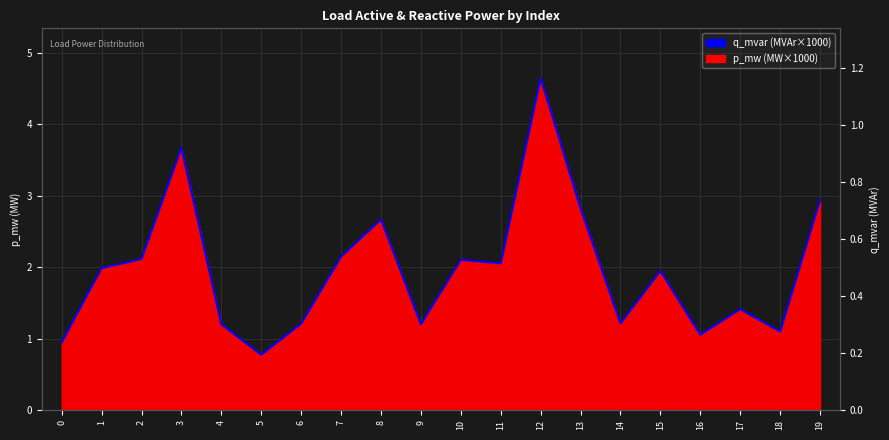

What is the greatest value displayed?

1.2